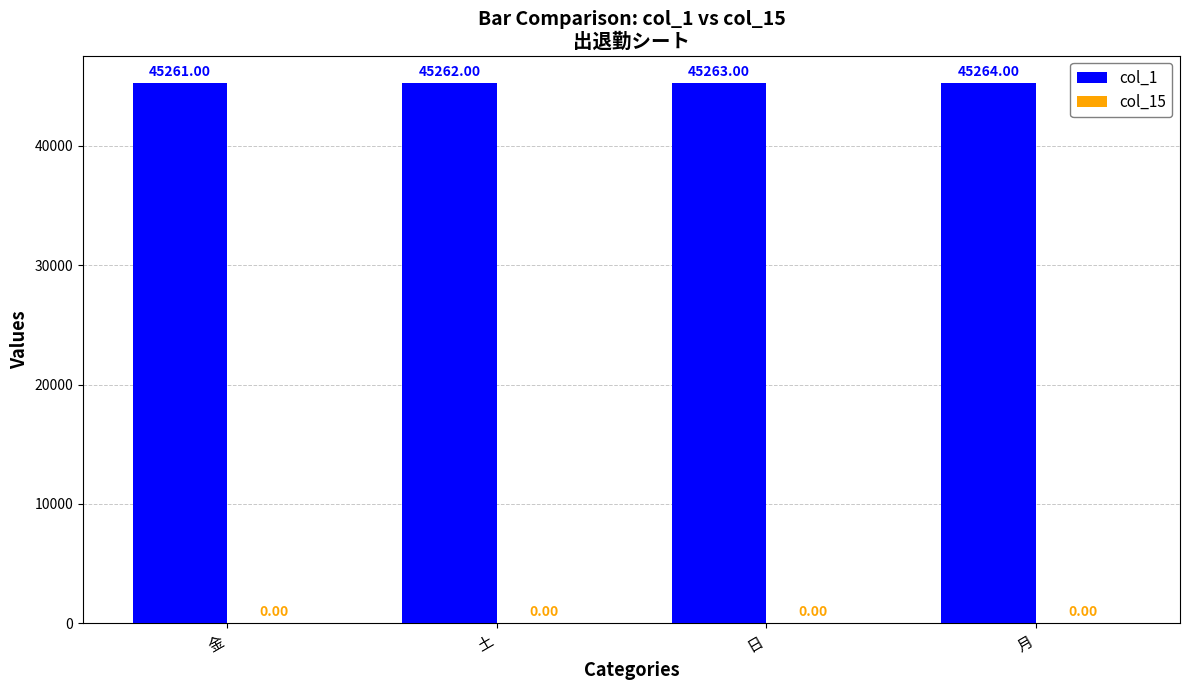

What is the label of the 4th bar from the right?

金